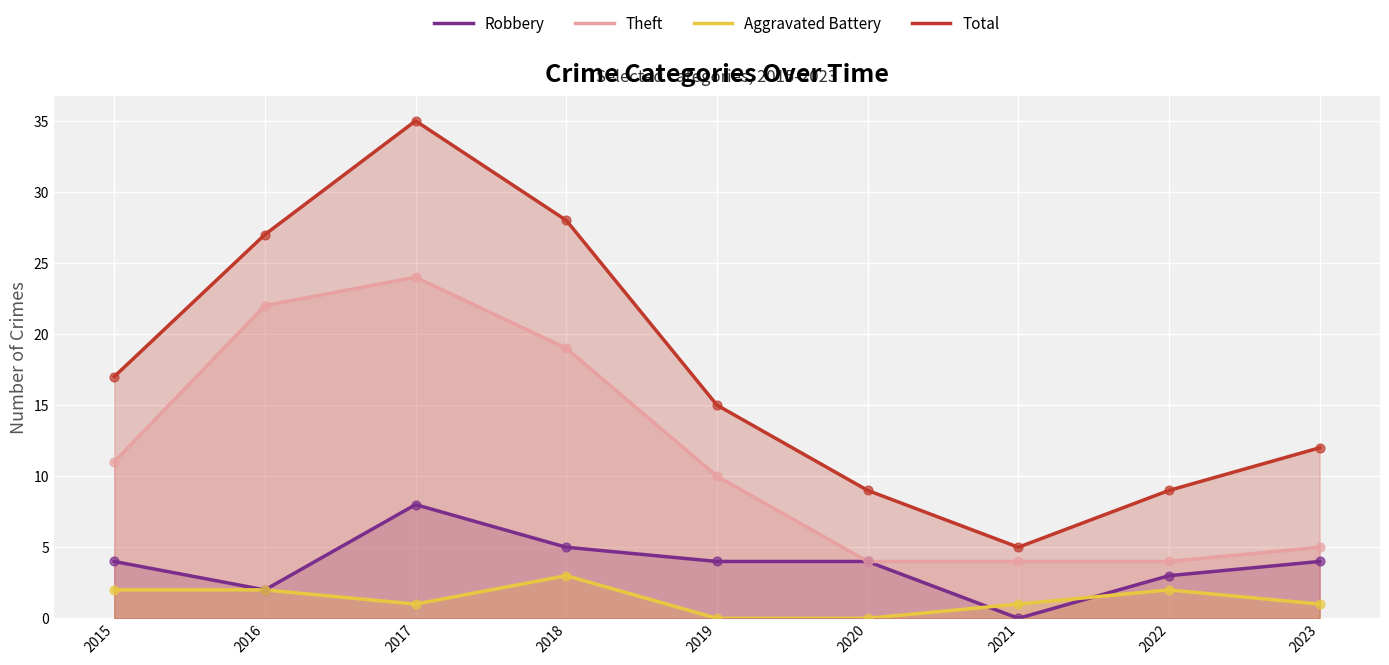

At how many categories does at least one series exceed 31?

1